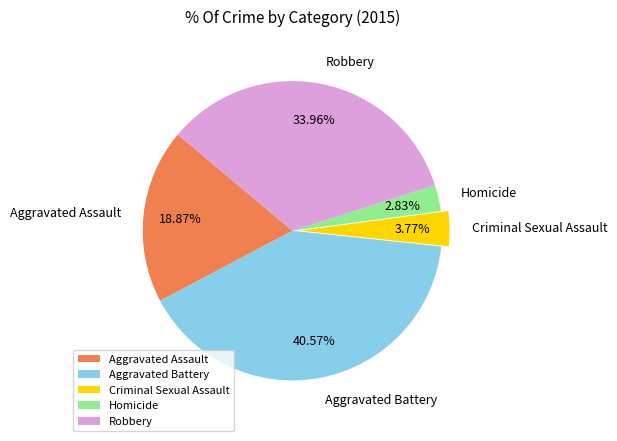

Is it true that Aggravated Battery is 41% of the pie?

True